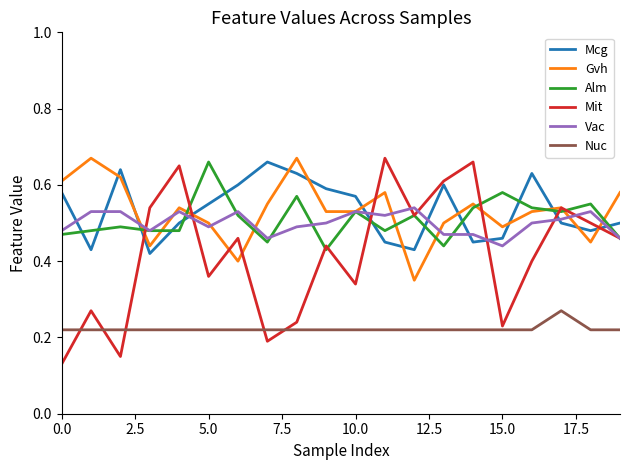

At how many categories does at least one series exceed 0?

20